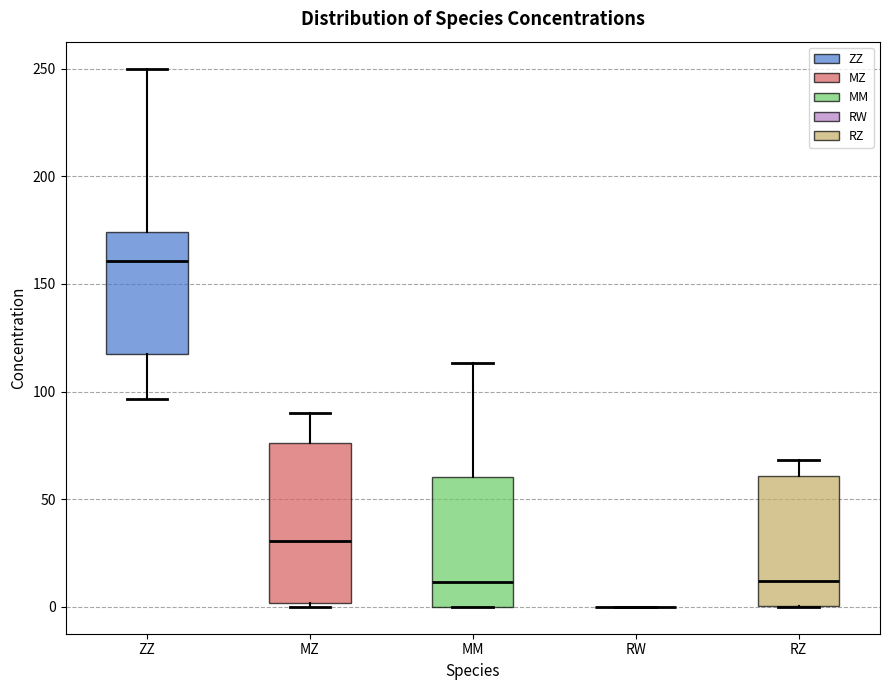

Reading left to right, transcribe this box plot: for each box, give where its median line is, the range the box spans, and where its two whiskers end, as read against the y-axis. The values are not printed on the chart, so give them approximately, as read against the axis.

ZZ: median 160, box 120 to 175, whiskers 95 to 250
MZ: median 30, box 0 to 75, whiskers 0 (just below the box's lower edge) to 90
MM: median 10, box 0 to 60, whiskers 0 to 115
RW: box collapsed to a line at 0, whiskers 0 to 0
RZ: median 10, box 0 to 60, whiskers 0 to 70